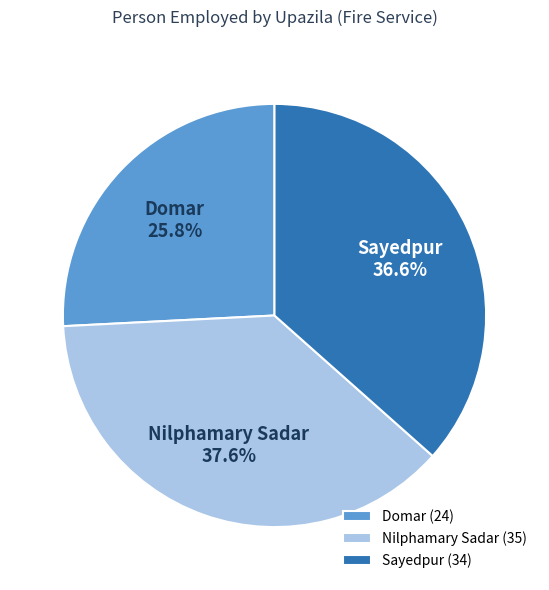

The Nilphamary Sadar slice represents 38% of the pie. True or false?

True